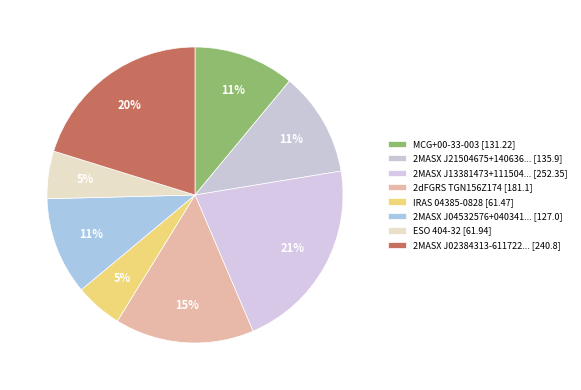

Count the number of slices in the pie.

8